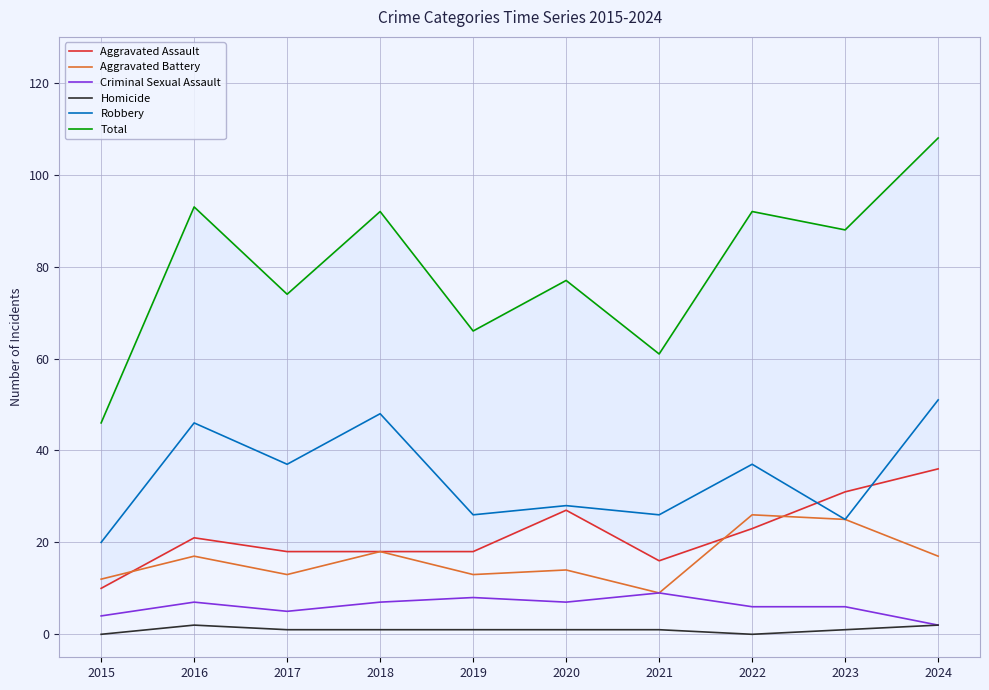

Between 2018 and 2017, which is larger?

2018